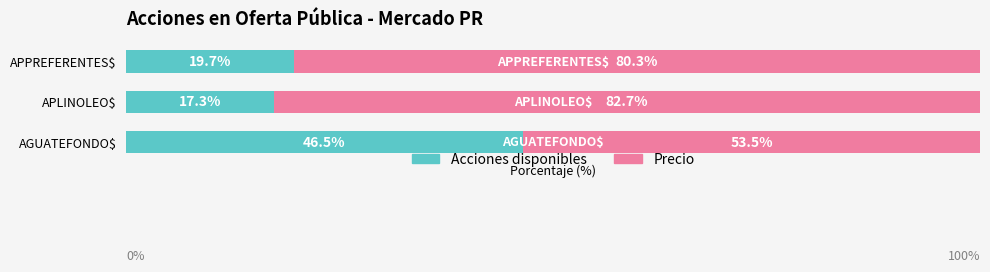

Which category has the lowest value in the Acciones disponibles series?

APLINOLEO$